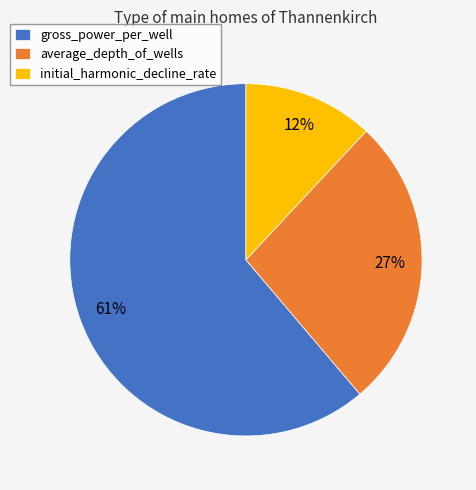

To the nearest percent, what portion does initial_harmonic_decline_rate represent?

12%